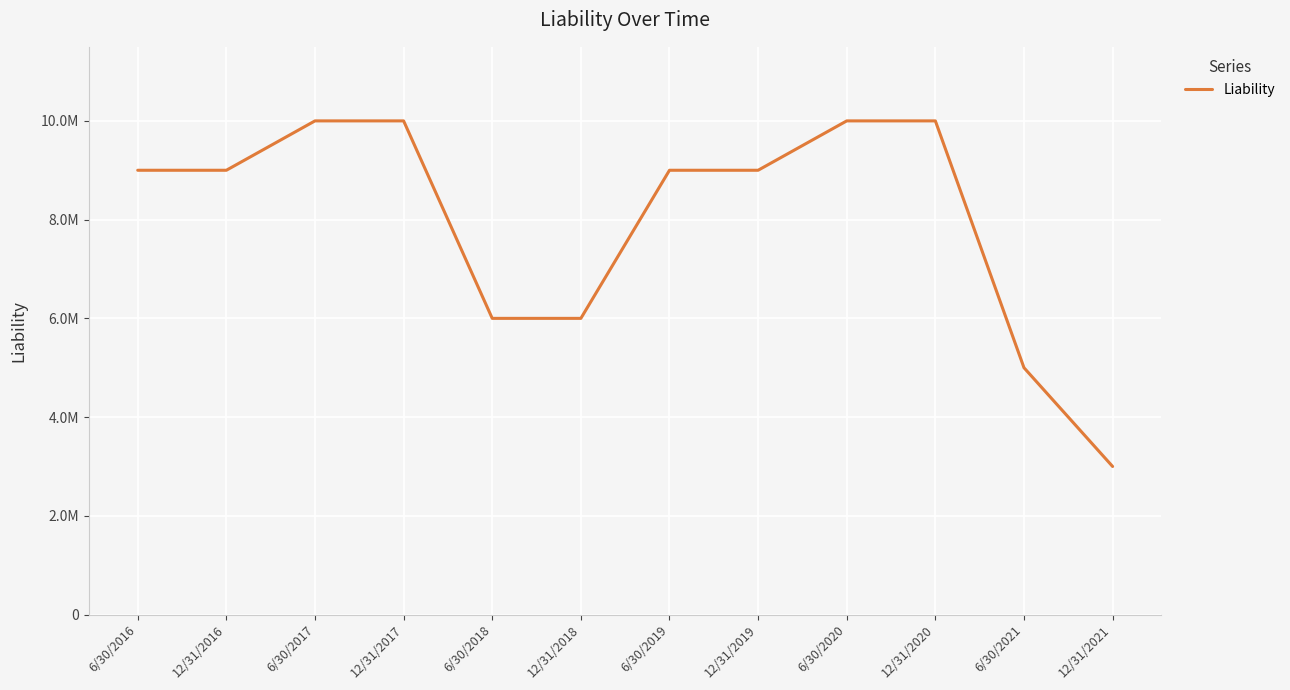

Is this an area chart (filled region under the line)?

No